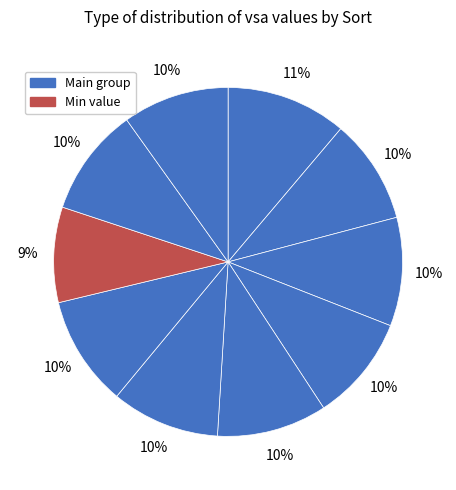

How many slices are in this pie chart?

10